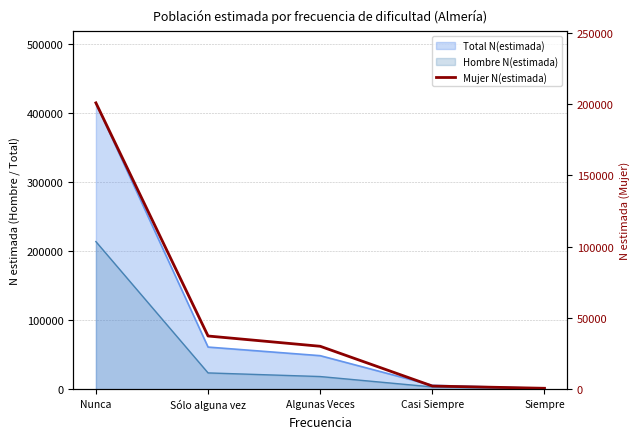

List the labels in order of value, smallest first.

Siempre, Casi Siempre, Algunas Veces, Sólo alguna vez, Nunca